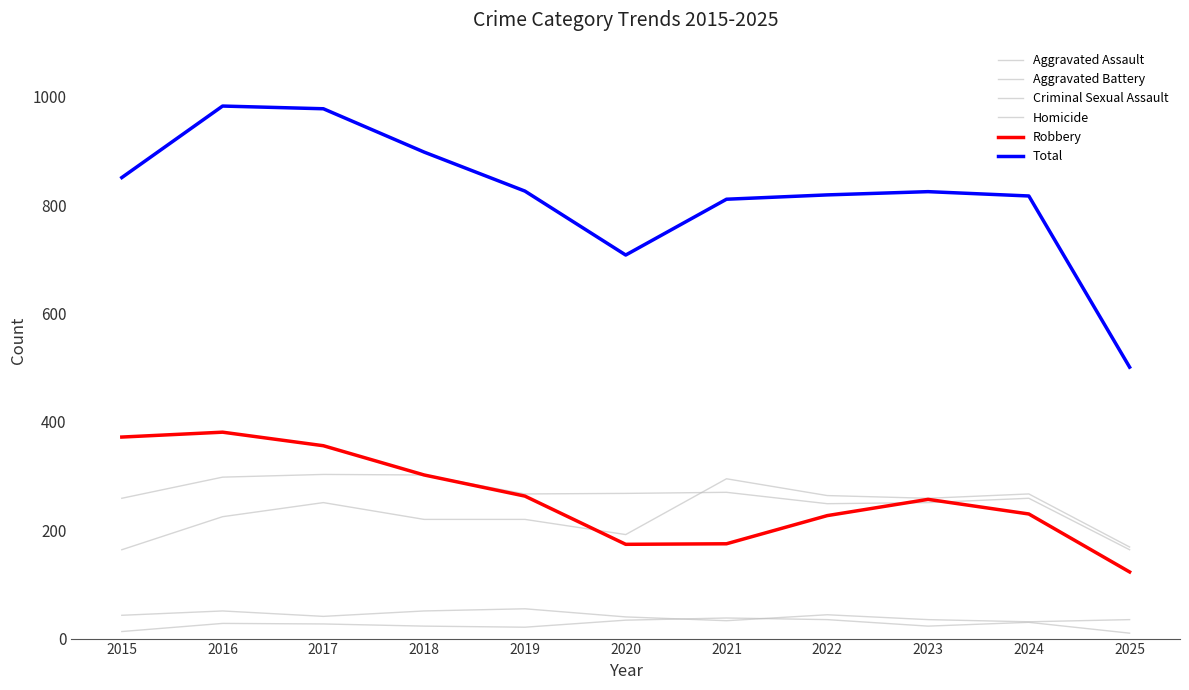

True or false: Aggravated Assault has more than 1 interior local peaks.

True